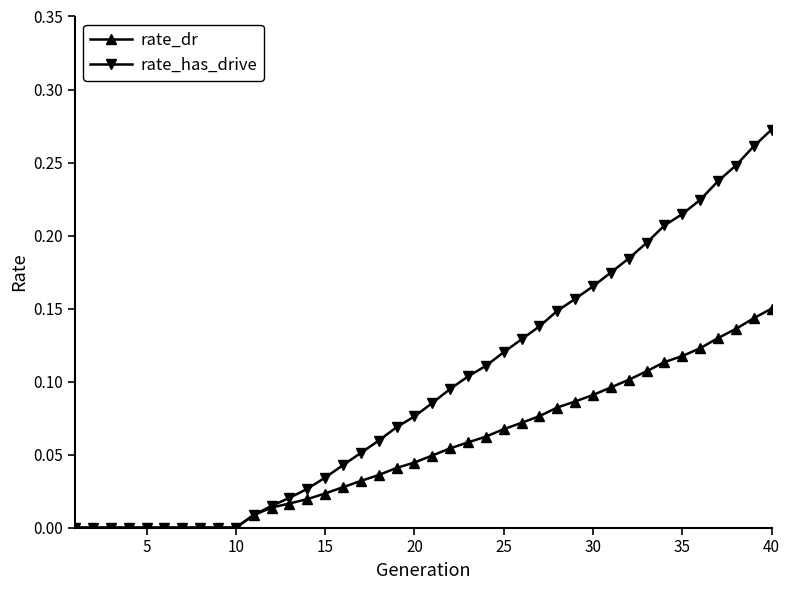

Which series has the largest range (max minus min)?

rate_has_drive